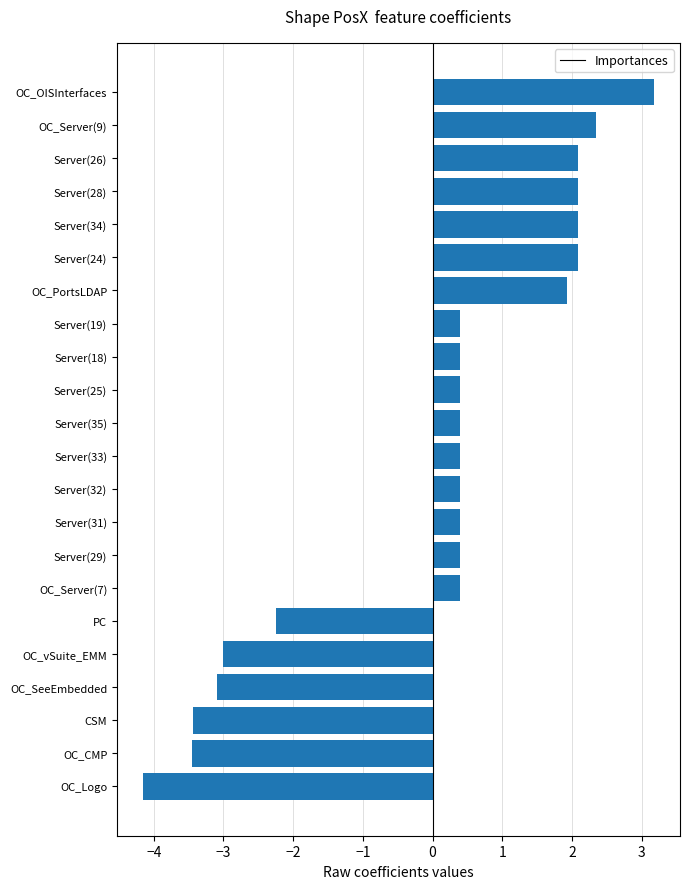

How many values are above zero?

16